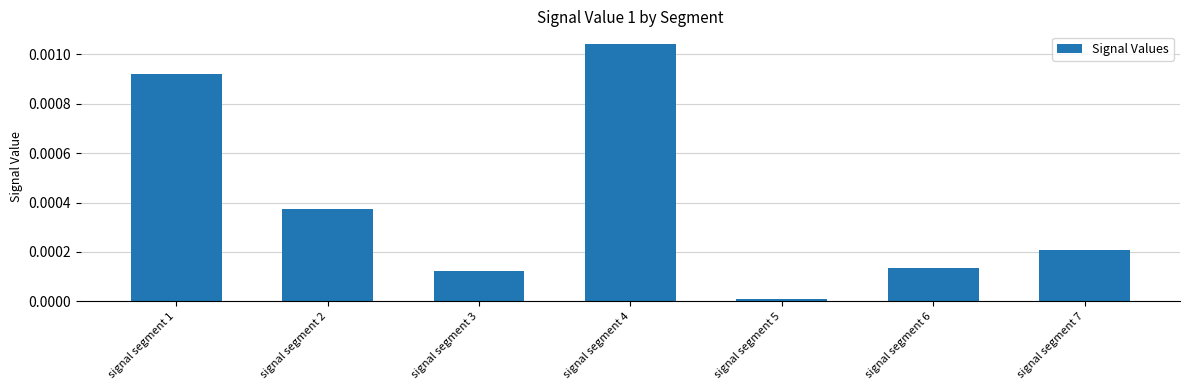

Rank the categories by value from lowest to highest.

signal segment 5, signal segment 3, signal segment 6, signal segment 7, signal segment 2, signal segment 1, signal segment 4